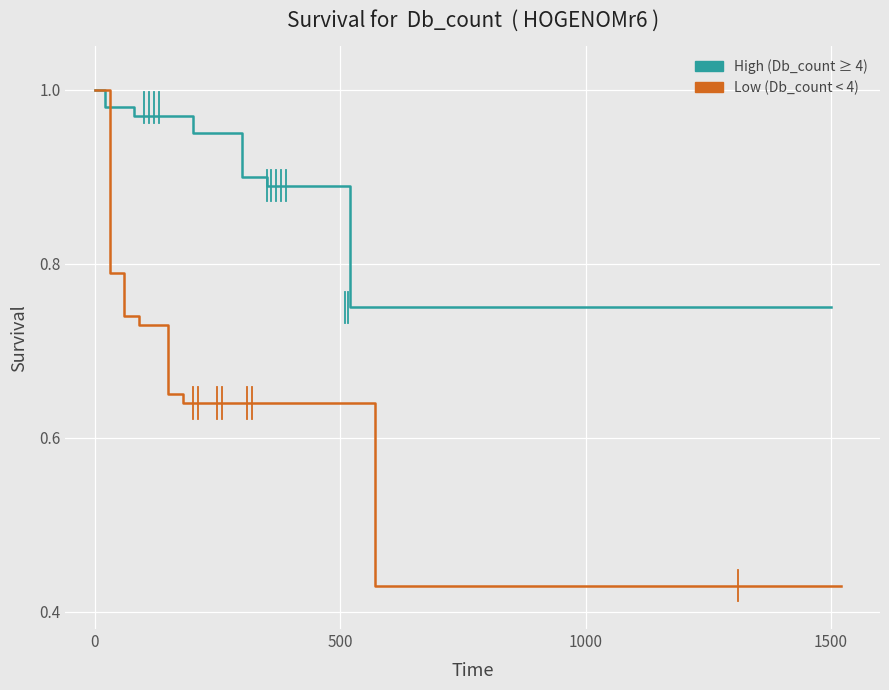

True or false: High (Db_count ≥ 4) and Low (Db_count < 4) cross at least once.

False